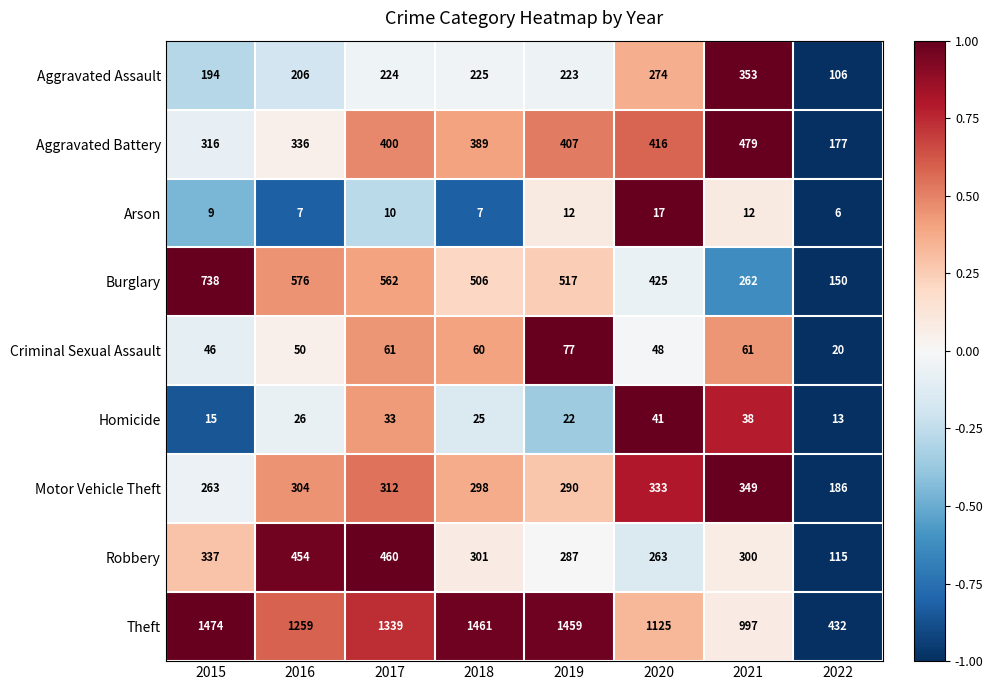

Is the value of Aggravated Assault at 2017 greater than the value of Motor Vehicle Theft at 2017?

No